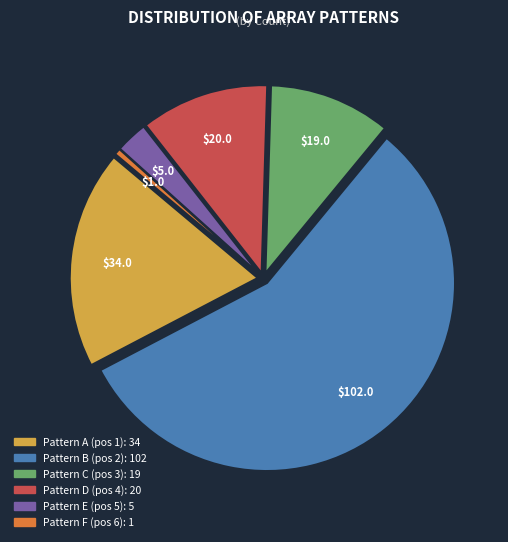

Is there a majority slice in this chart?

Yes